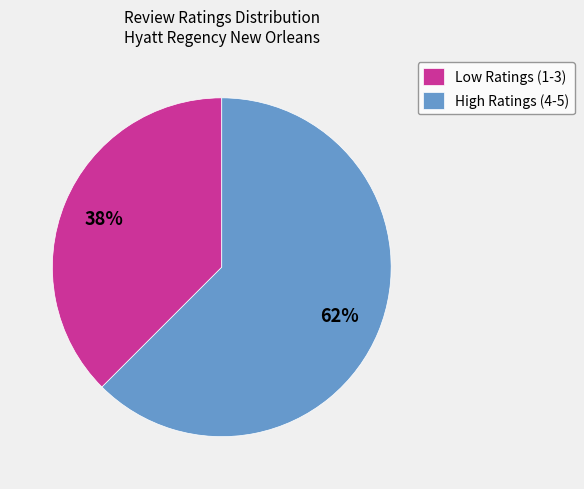

To the nearest percent, what is the combined percentage of High Ratings (4-5) and Low Ratings (1-3)?

100%